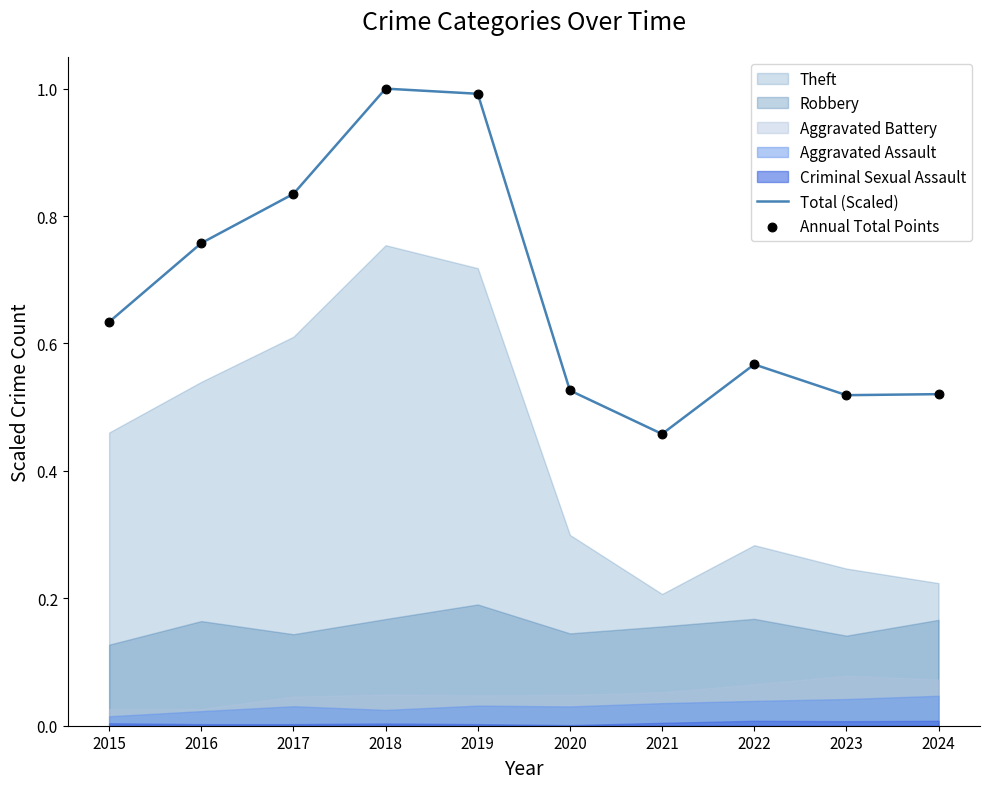

What is the highest value of the Total (Scaled) series?

1.0